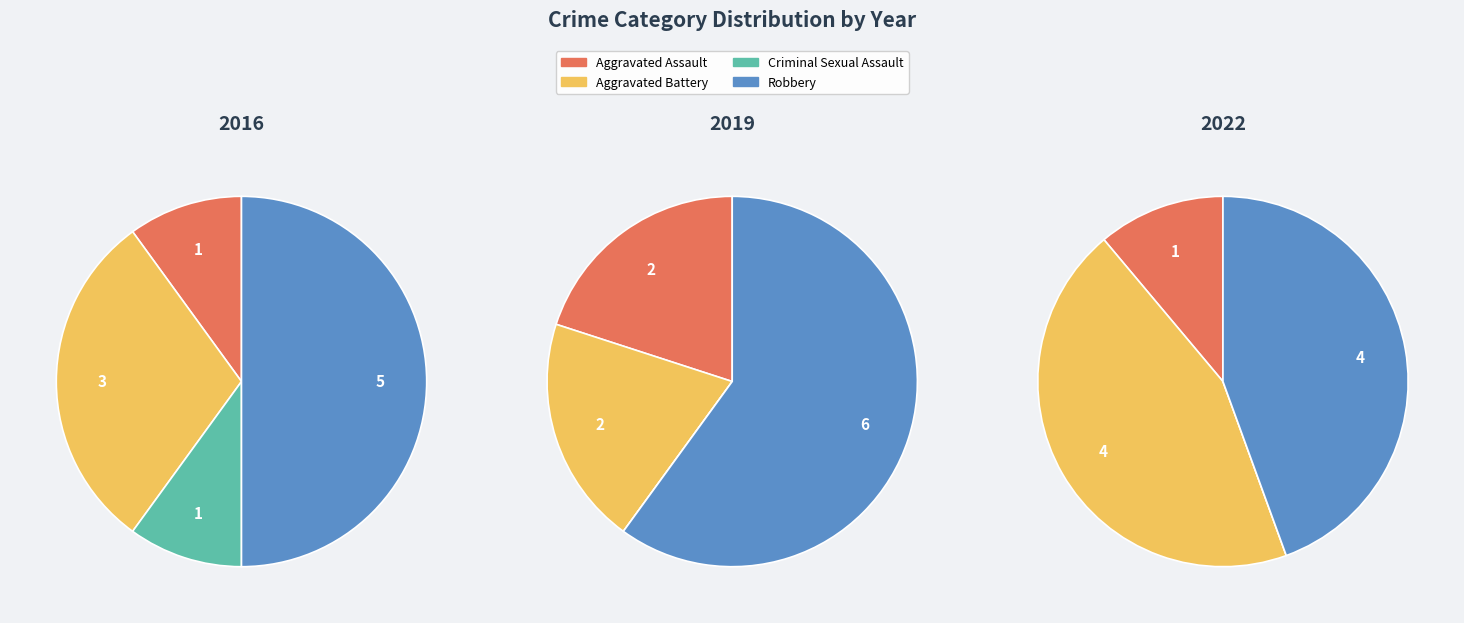

Which has a higher value, Robbery or Criminal Sexual Assault?

Robbery